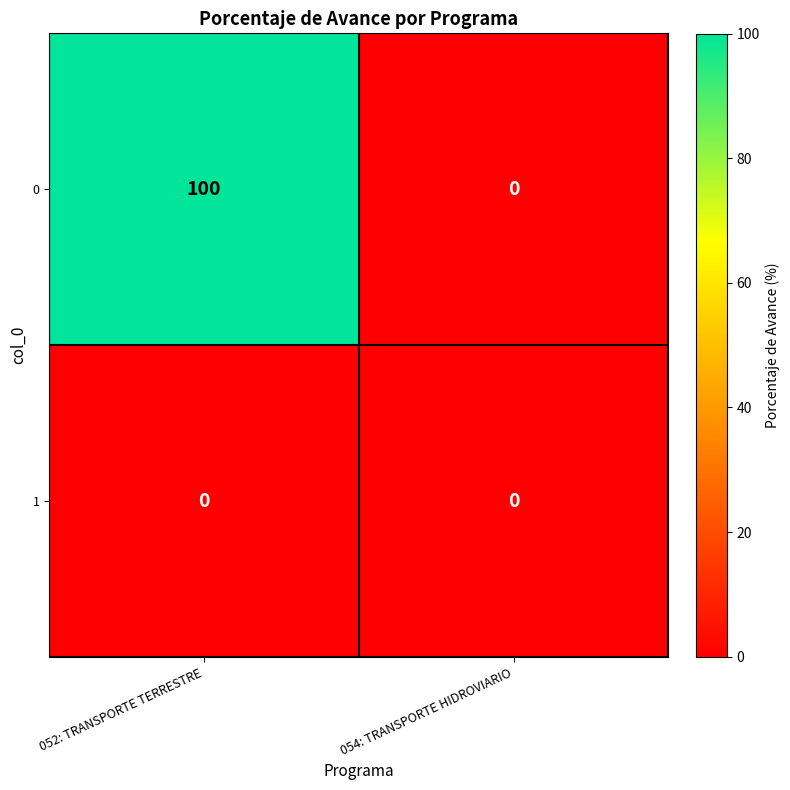

At which category is the sum across all series the highest?

052: TRANSPORTE TERRESTRE